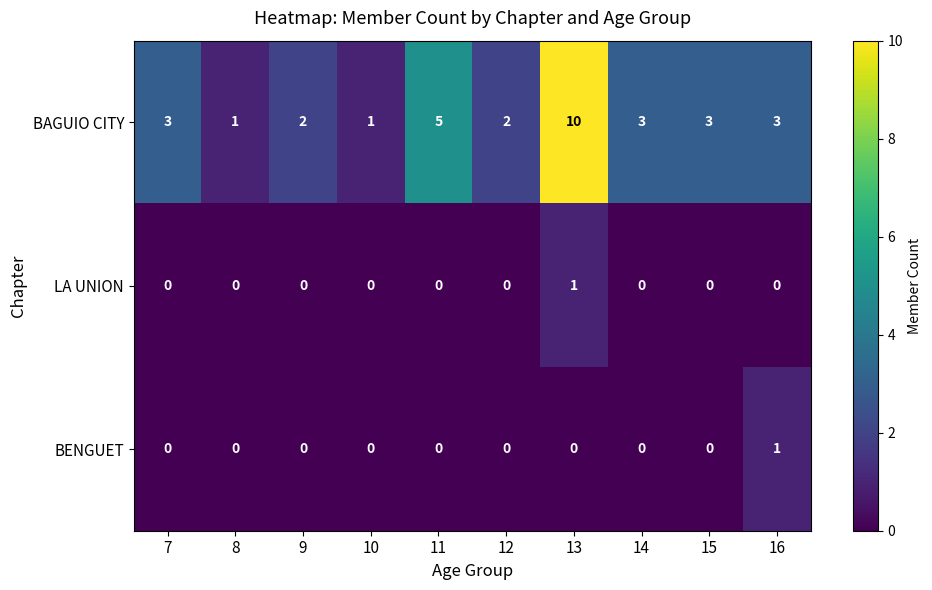

Reading left to right, extract all data points from this chart.

BAGUIO CITY: 7=3	8=1	9=2	10=1	11=5	12=2	13=10	14=3	15=3	16=3
LA UNION: 7=0	8=0	9=0	10=0	11=0	12=0	13=1	14=0	15=0	16=0
BENGUET: 7=0	8=0	9=0	10=0	11=0	12=0	13=0	14=0	15=0	16=1